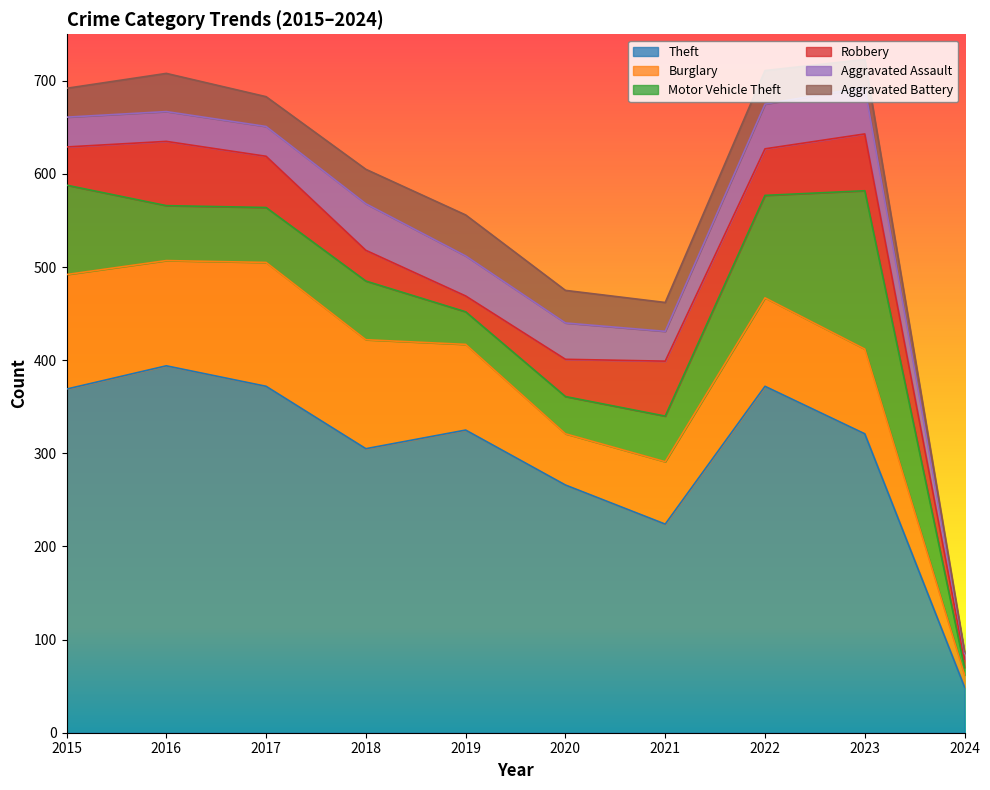

Reading right to left, list all the values displayed in this chart.

Theft: 49	321	372	224	266	325	305	372	394	369
Burglary: 13	91	95	67	55	92	117	133	113	123
Motor Vehicle Theft: 8	170	110	49	40	35	63	59	59	96
Robbery: 9	61	50	59	40	17	33	55	69	41
Aggravated Assault: 6	50	48	32	39	43	50	32	32	32
Aggravated Battery: 2	30	36	31	35	44	37	32	41	31